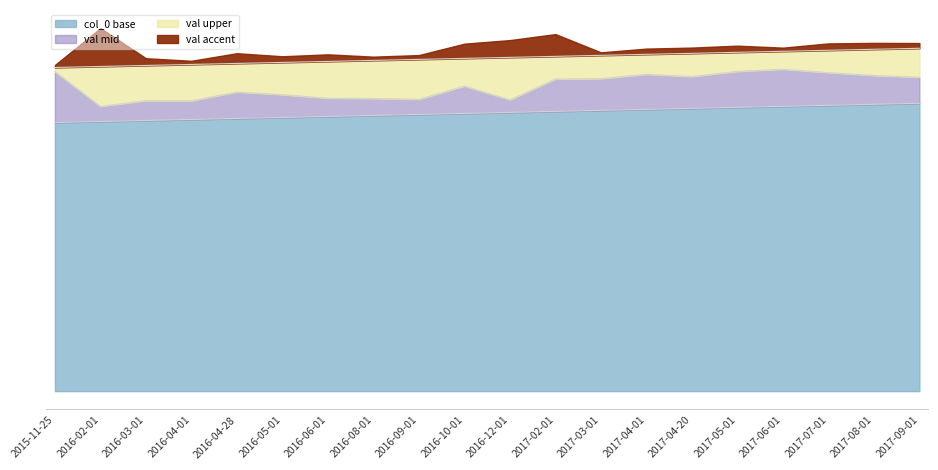

Which has a higher value, 2017-05-01 or 2017-03-01?

2017-05-01